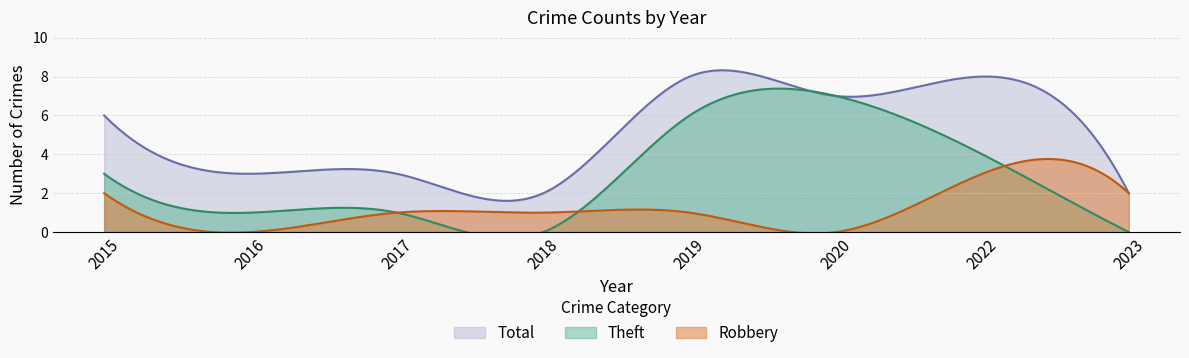

Reading right to left, list all the values displayed in this chart.

Robbery: 2023=2	2022=3	2020=0	2019=1	2018=1	2017=1	2016=0	2015=2
Theft: 2023=0	2022=4	2020=7	2019=6	2018=0	2017=1	2016=1	2015=3
Total: 2023=2	2022=8	2020=7	2019=8	2018=2	2017=3	2016=3	2015=6